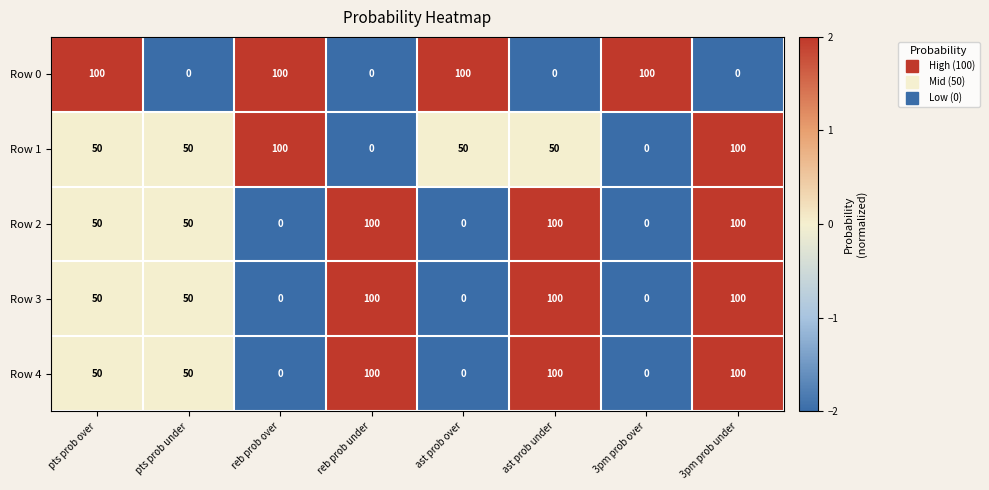

What is the total value across all series at 3pm prob over?

100